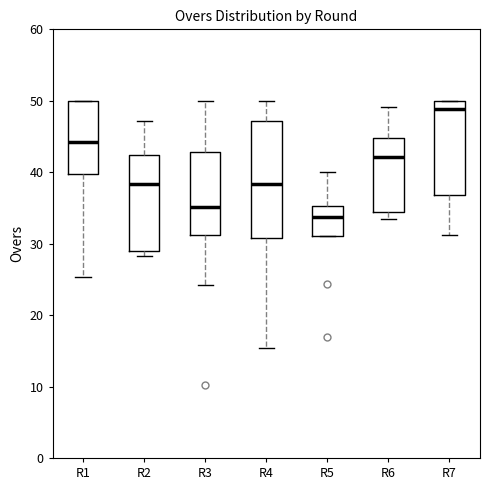

Which box is the tallest, from its lower edge to its upper edge?

R4